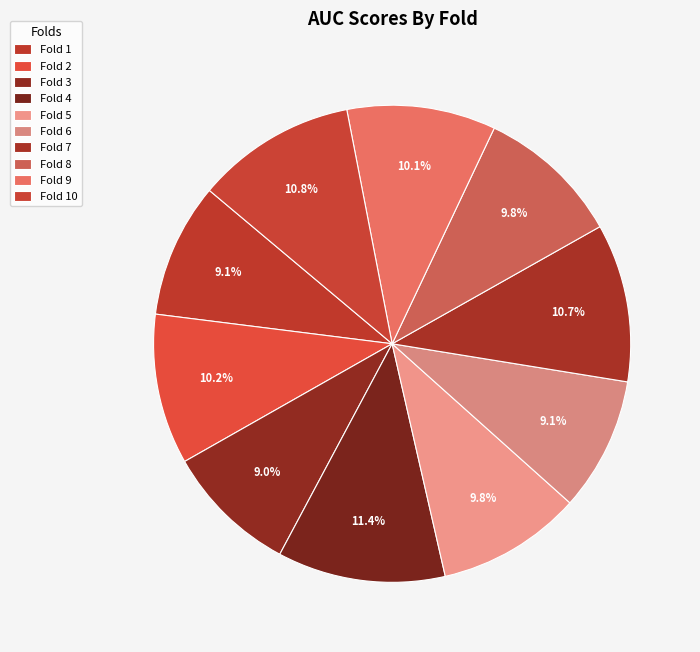

Rank the categories by value from lowest to highest.

Fold 3, Fold 6, Fold 1, Fold 8, Fold 5, Fold 9, Fold 2, Fold 7, Fold 10, Fold 4